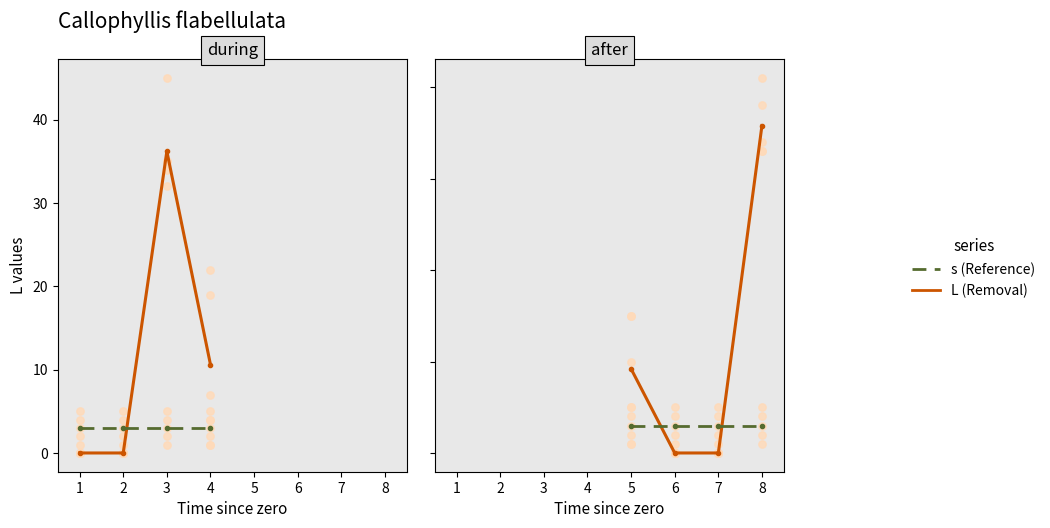

What are all the series names shown in the legend?

L (Removal), s (Reference)